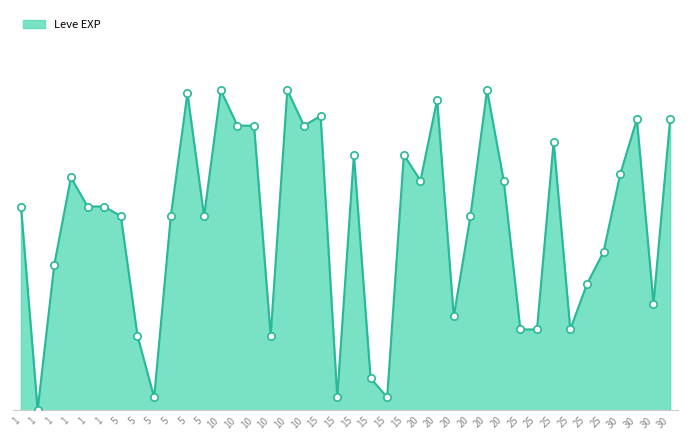

Is this an area chart (filled region under the line)?

Yes